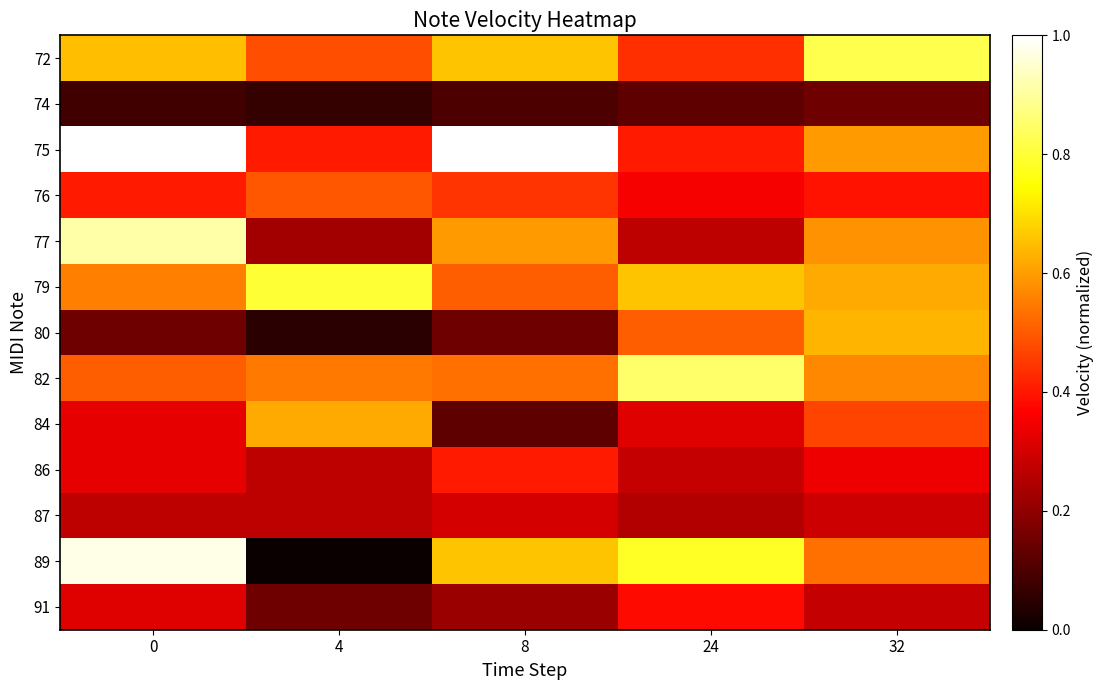

What is the maximum value shown in the chart?

1.0